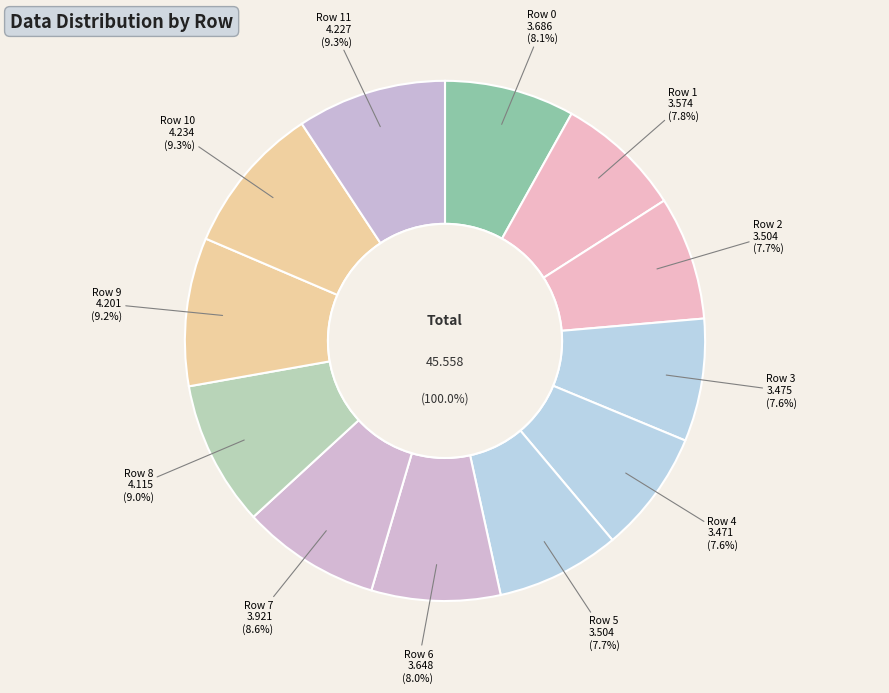

Combined, do 10 and 2 account for over 50%?

No